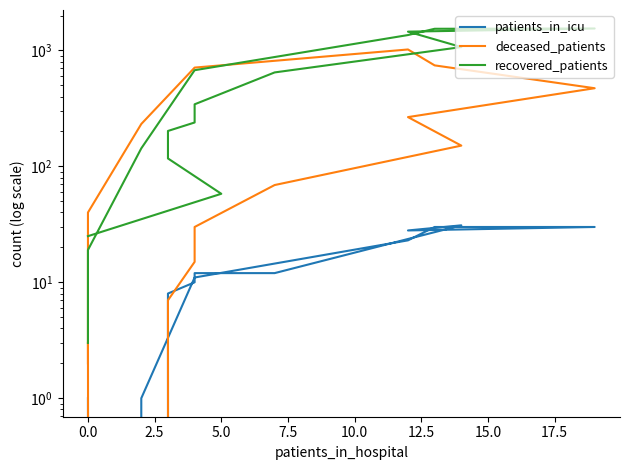

Which series has the largest total across all categories?

recovered_patients